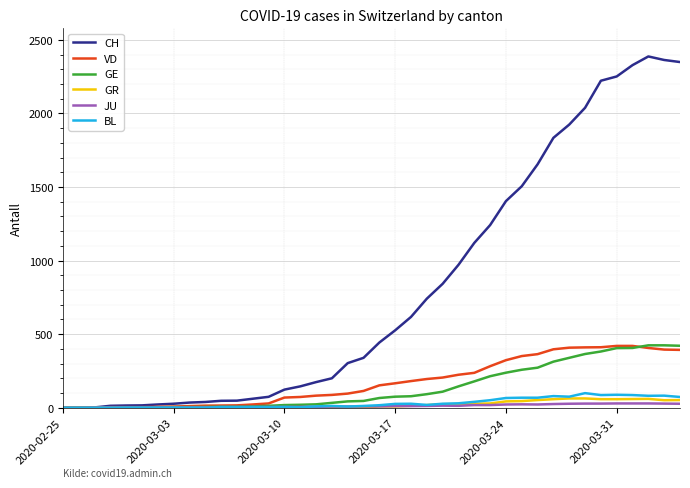

Which series has the largest range (max minus min)?

CH